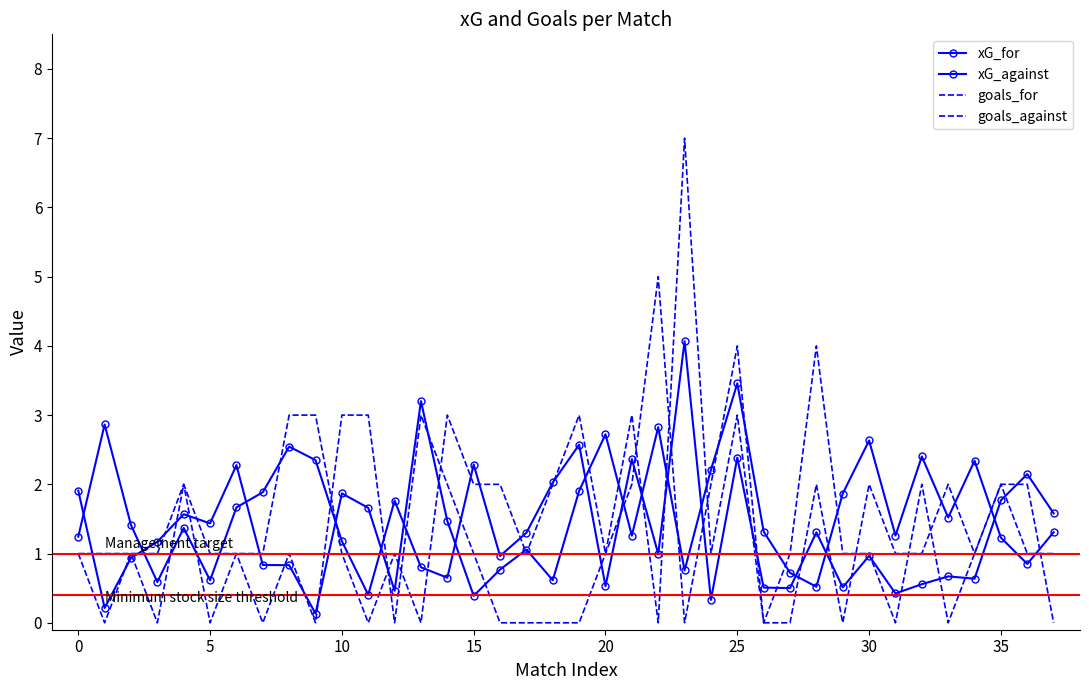

In goals_against, how many points are higher than both neighbors (excluding endpoints)?

10